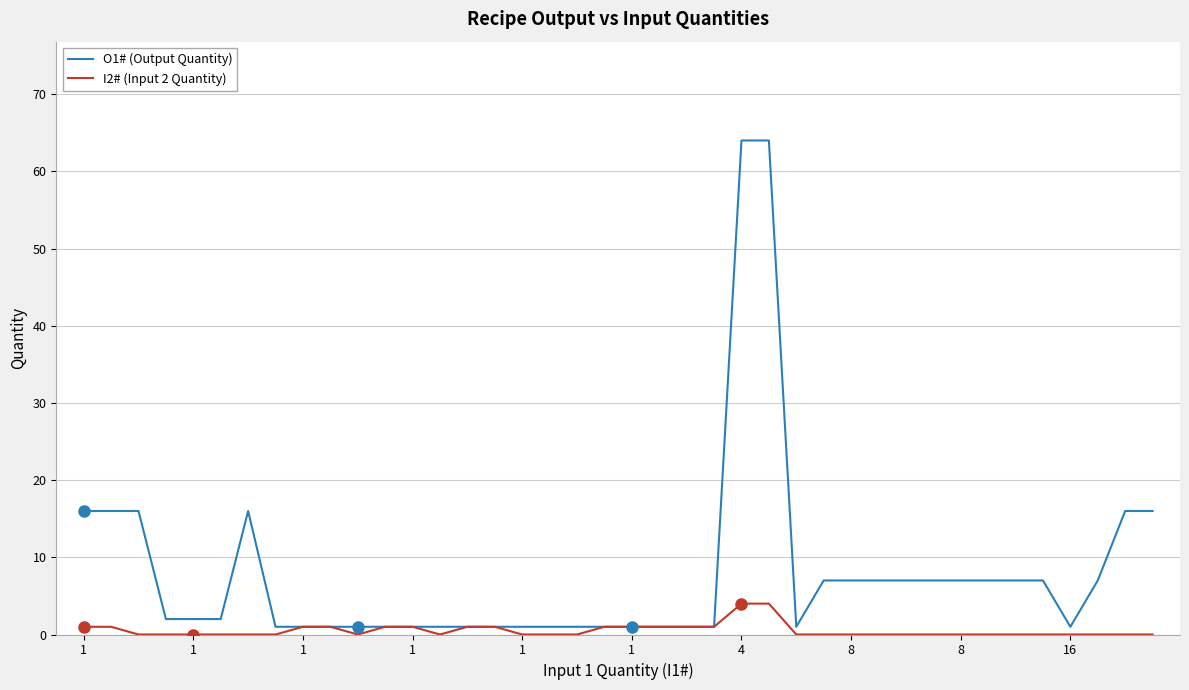

Which series has the largest total across all categories?

O1# (Output Quantity)